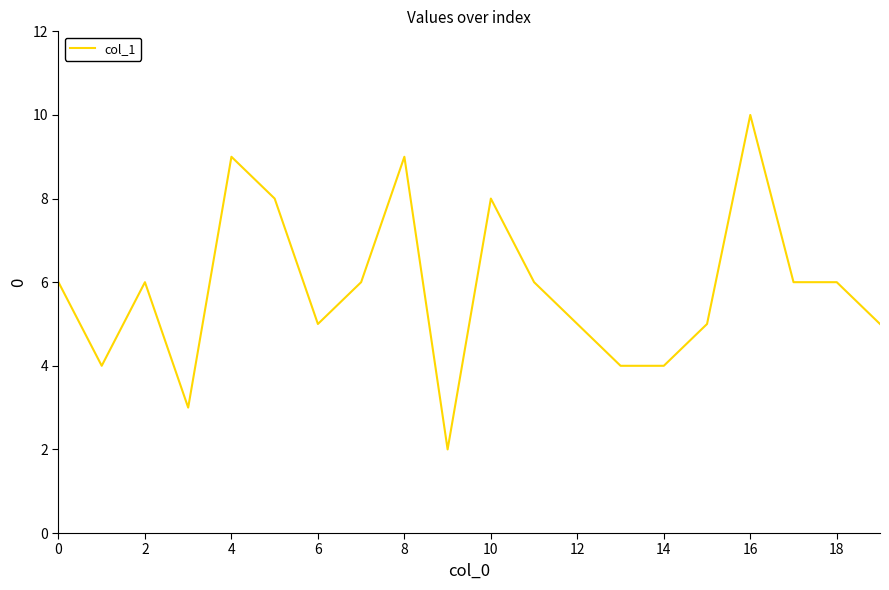

What is the maximum value shown in the chart?

10